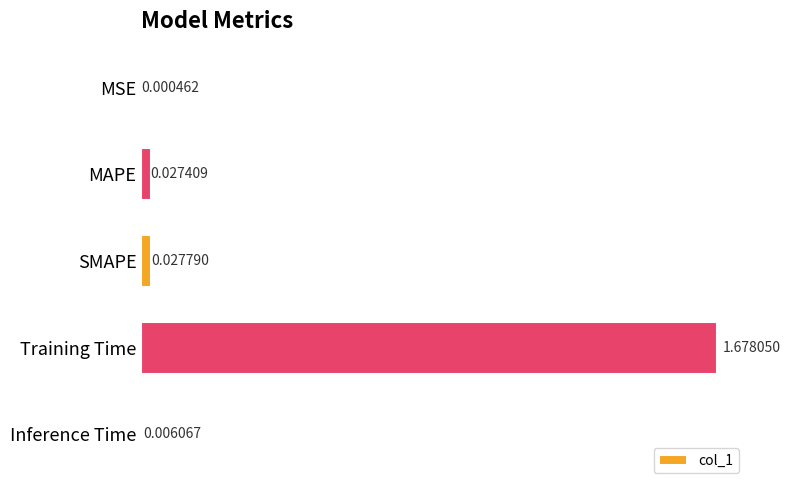

Are the bars horizontal?

Yes